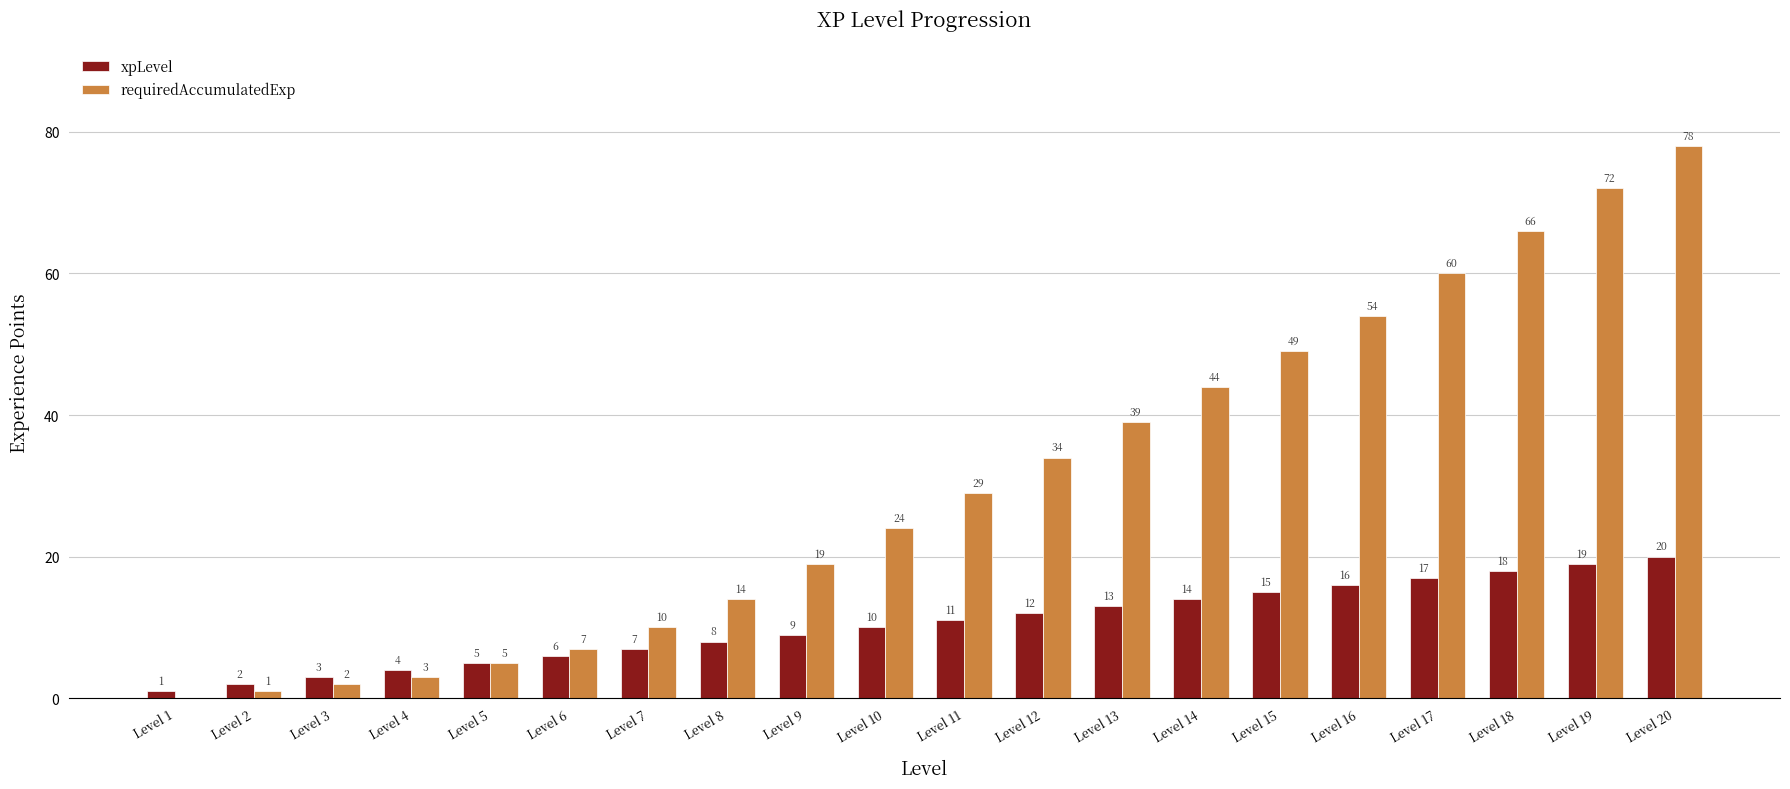

How many groups of bars are there?

20